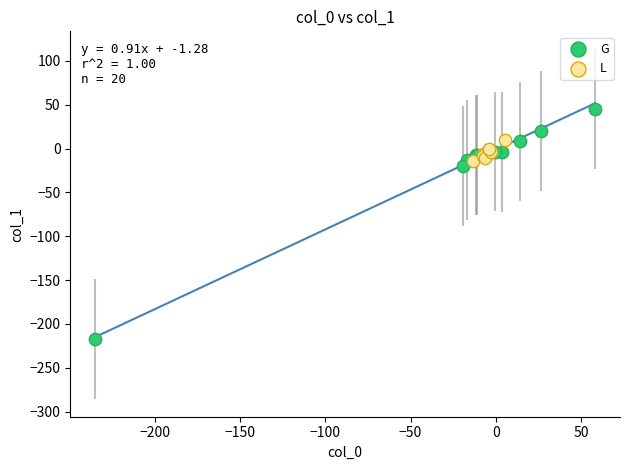

Which series contains the highest Y value?

G